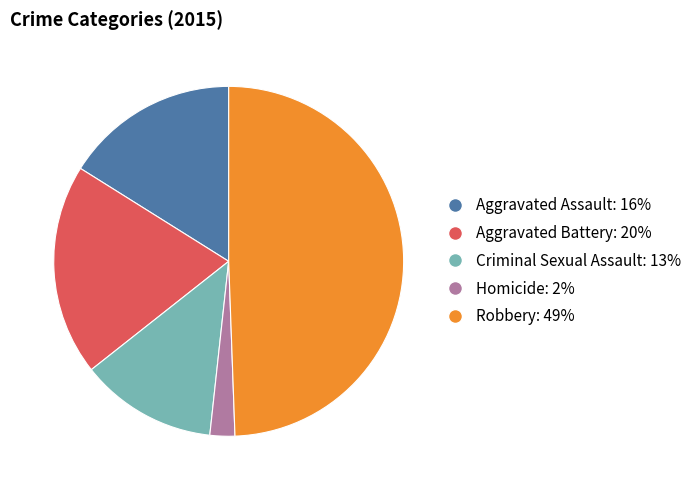

What is the ratio of the value at Aggravated Assault to the value at Homicide?

7.0